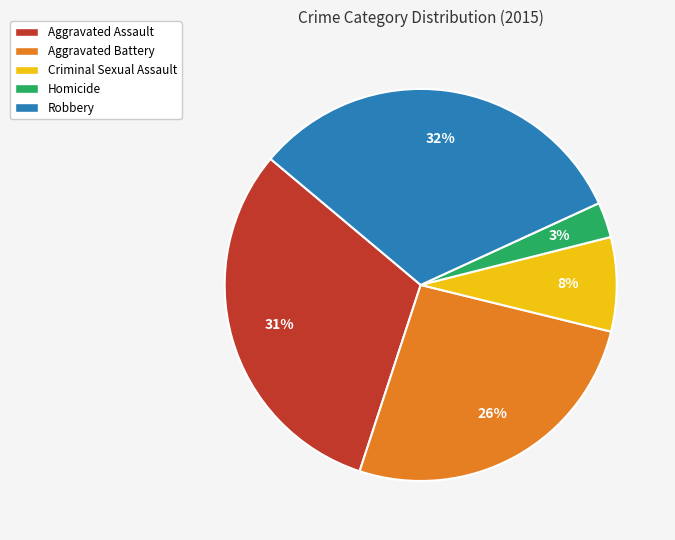

What percentage is the Aggravated Battery slice, to the nearest percent?

26%